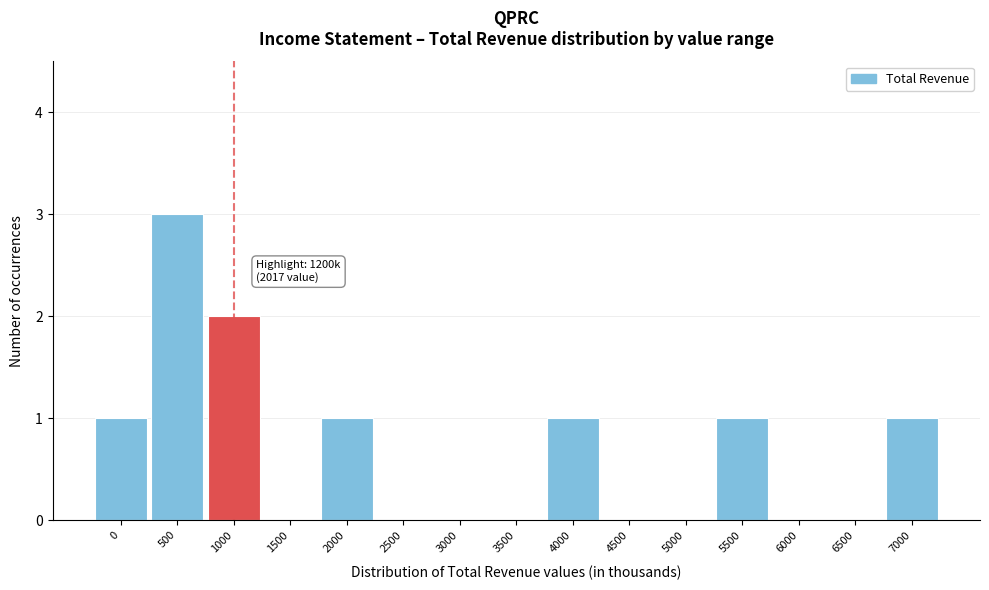

Reading left to right, list all the values displayed in this chart.

0=1	500=3	1000=2	1500=0	2000=1	2500=0	3000=0	3500=0	4000=1	4500=0	5000=0	5500=1	6000=0	6500=0	7000=1